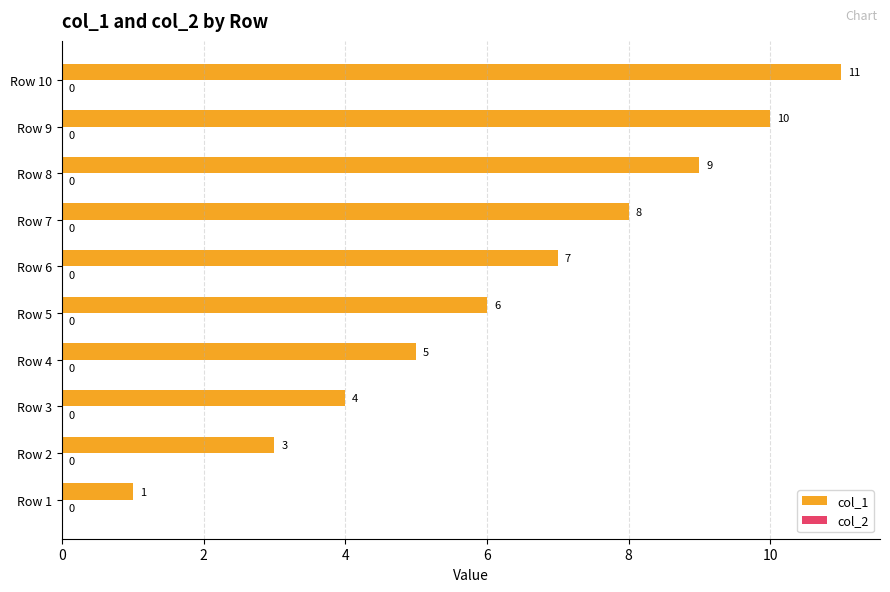

What is the approximate value at Row 6, to the nearest 10?

10